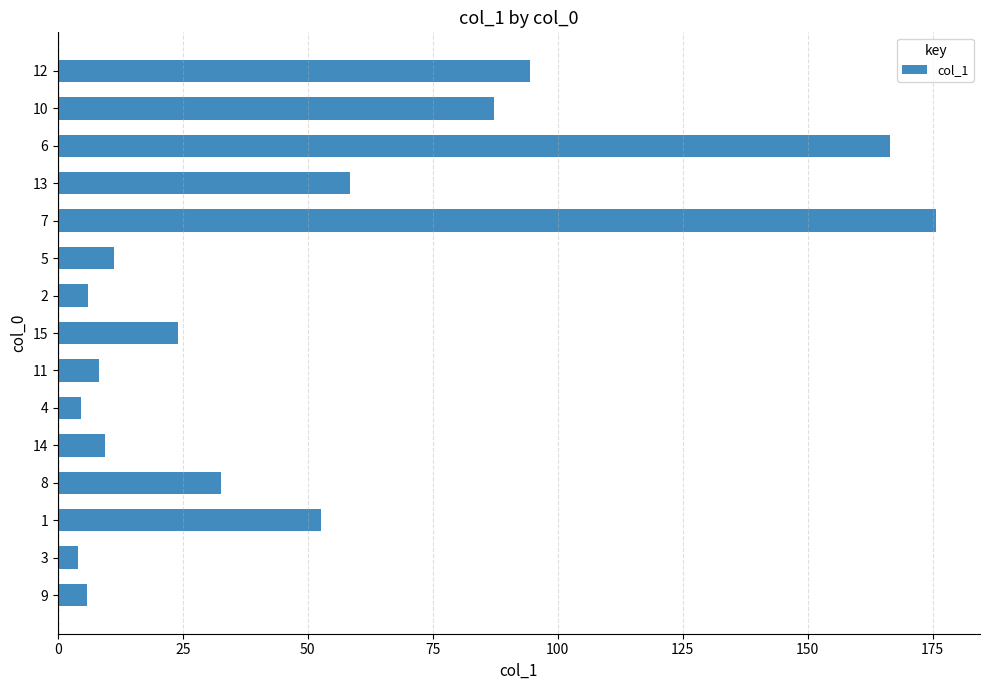

How many bars are there in total?

15